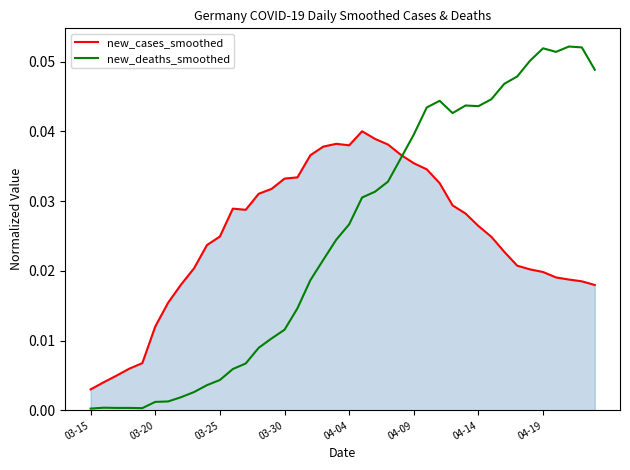

How many times do new_deaths_smoothed and new_cases_smoothed cross each other?

1